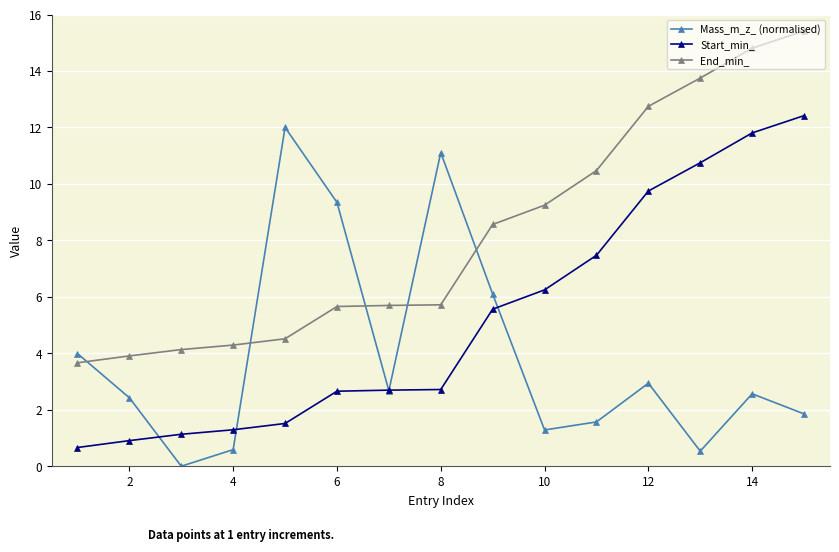

True or false: Start_min_ and End_min_ cross at least once.

False